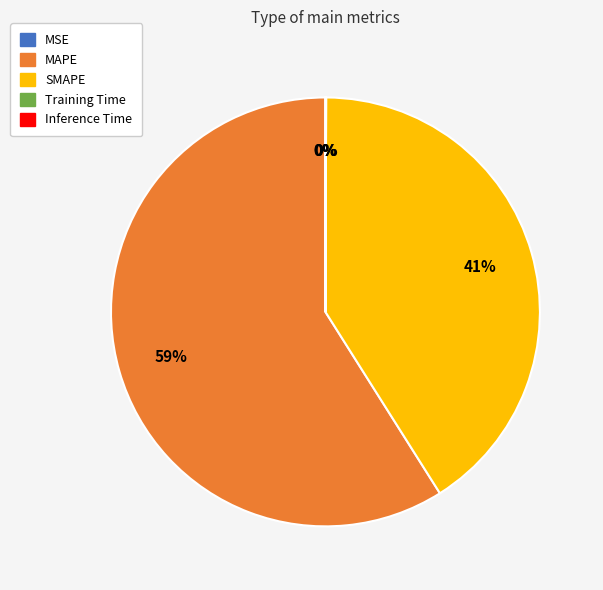

True or false: SMAPE accounts for 41% of the total.

True